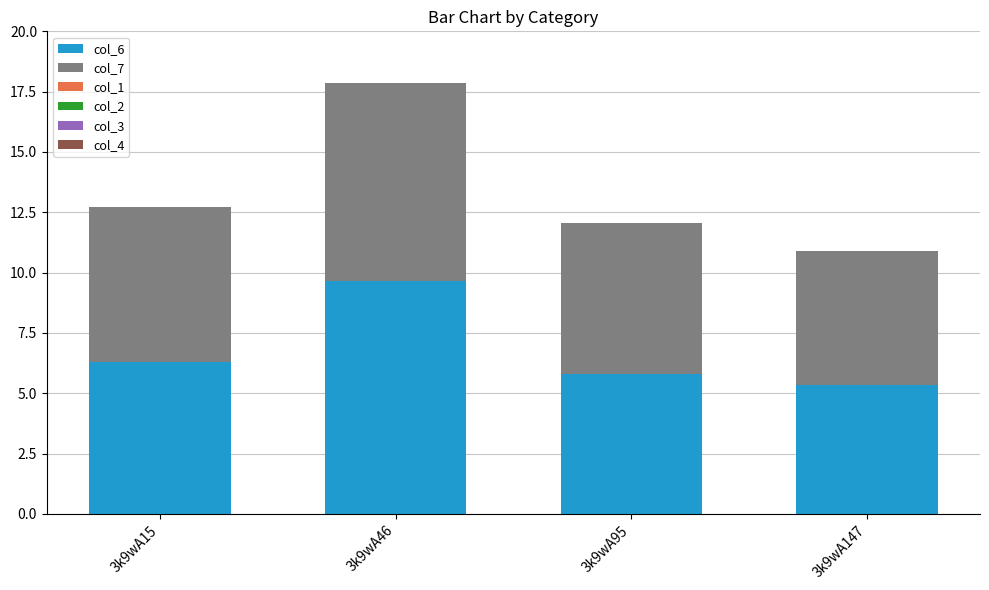

At which label does col_6 reach its minimum?

3k9wA147